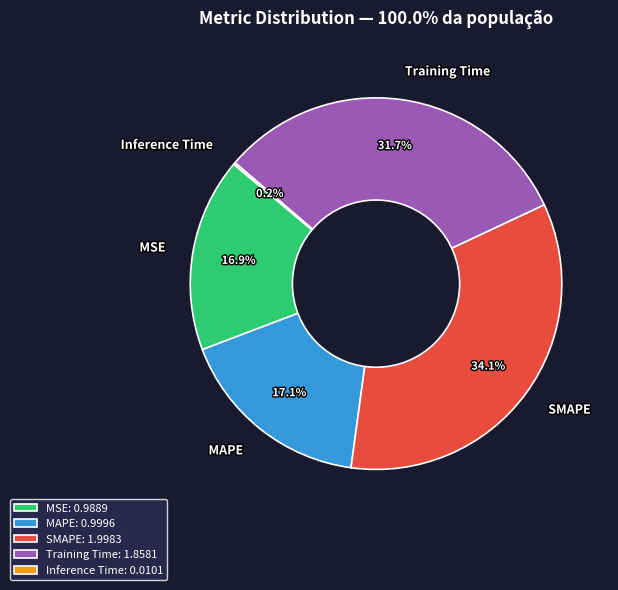

Between SMAPE and Training Time, which is larger?

SMAPE